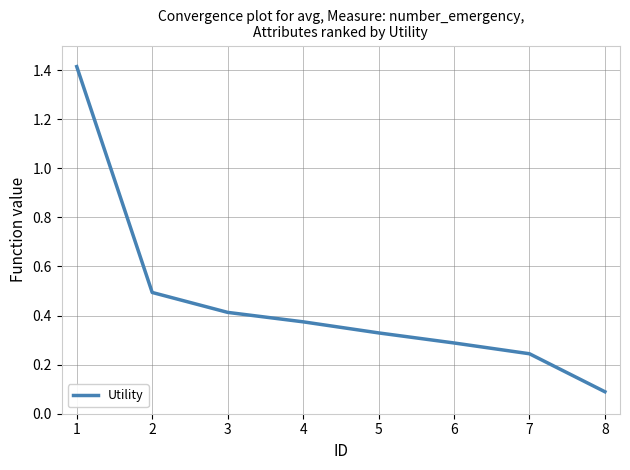

Is it true that the value at 6 is 0.1?

False